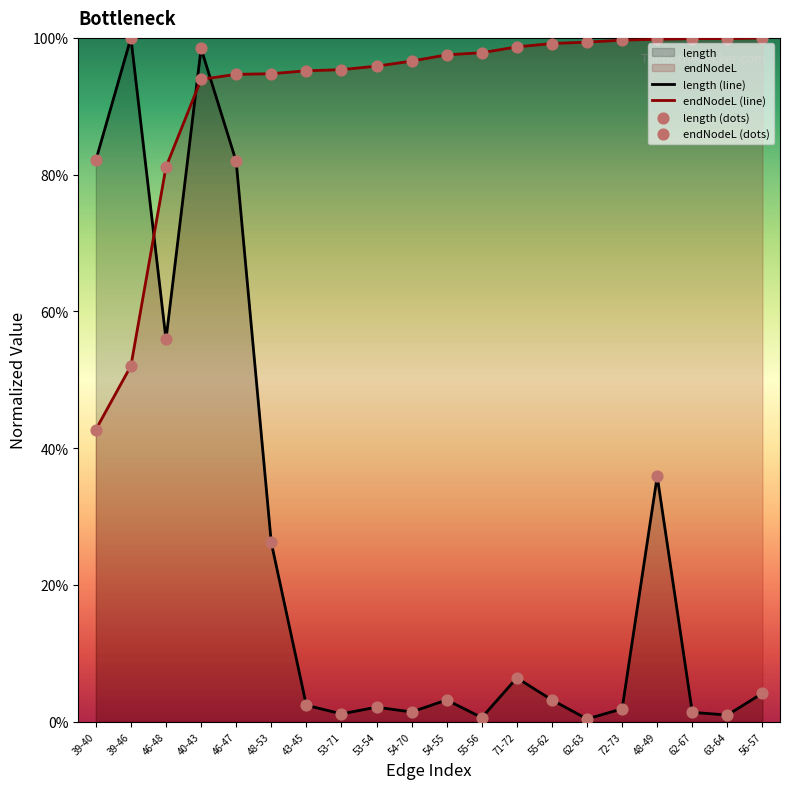

Which series contains the highest Y value?

length (line)